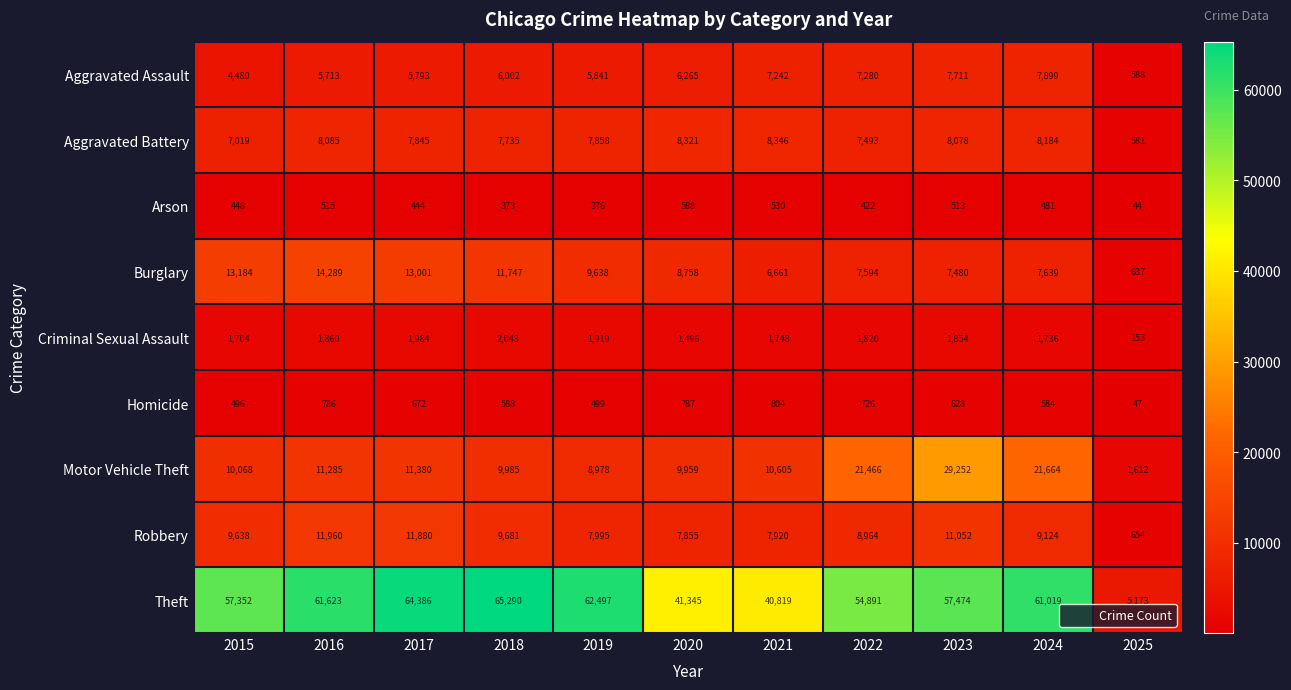

The value of Robbery at 2015 is 4936. True or false?

False